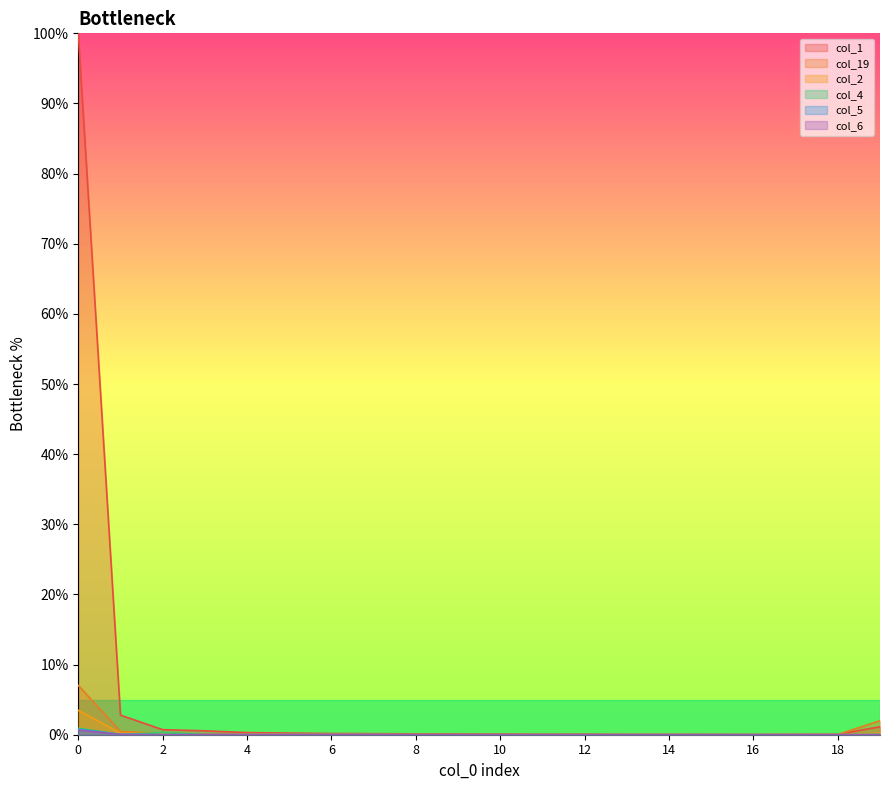

At which category does col_2 reach its first local peak?

4